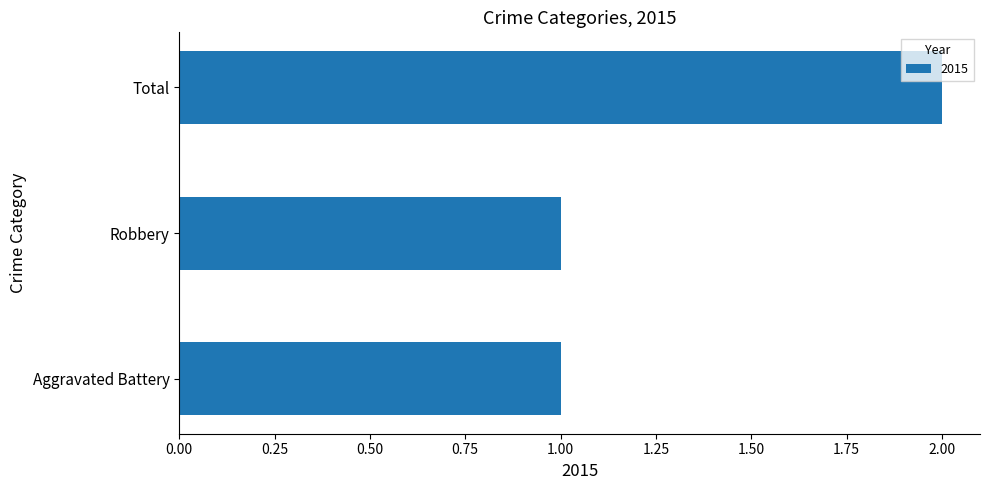

What is the change in value from Aggravated Battery to Total?

+1